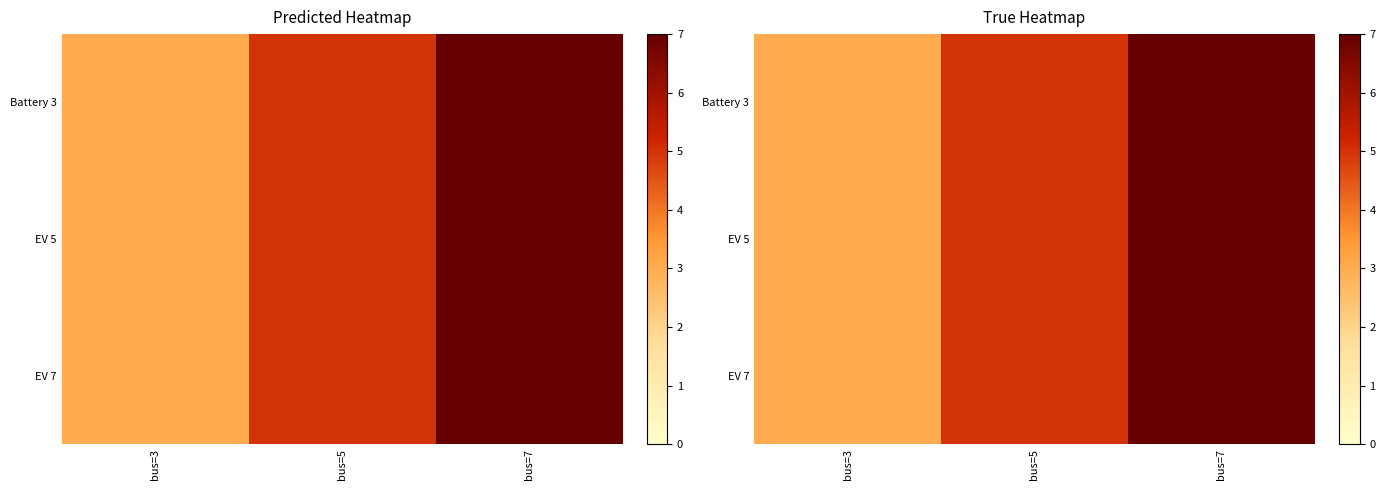

What is the sum of all Battery 3 values?

15